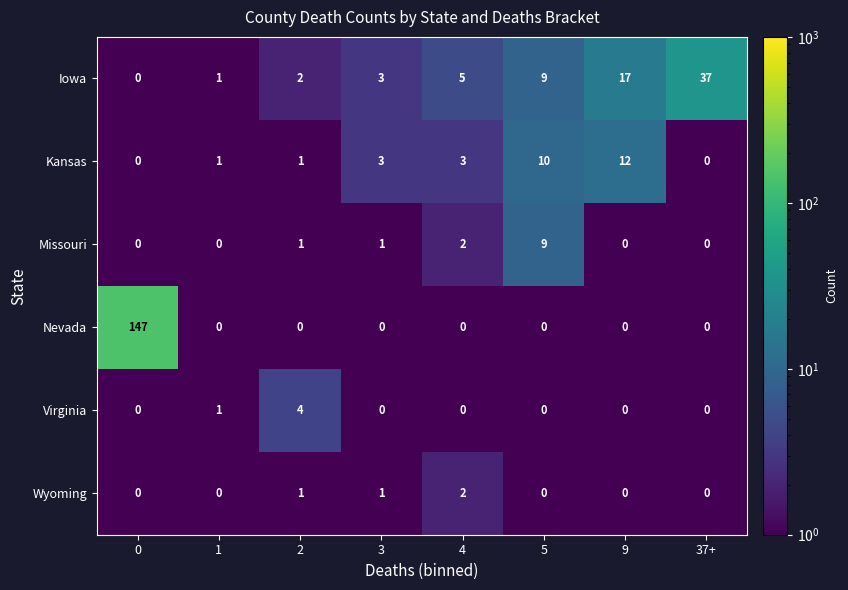

The value of Nevada at 4 is 0. True or false?

True